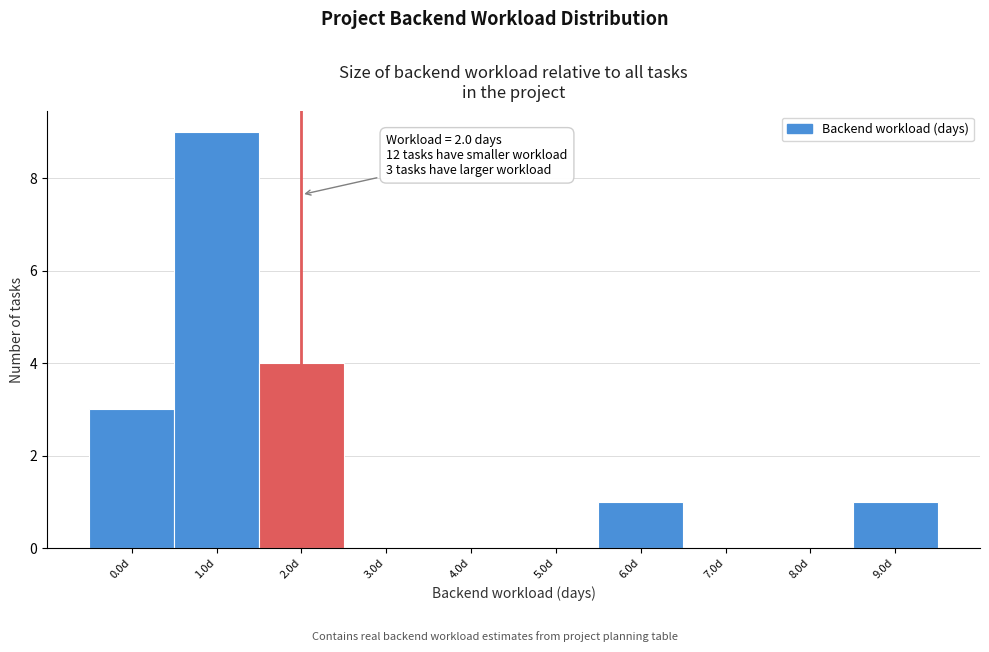

Reading left to right, list all the values displayed in this chart.

0.0d=3	1.0d=9	2.0d=4	3.0d=0	4.0d=0	5.0d=0	6.0d=1	7.0d=0	8.0d=0	9.0d=1